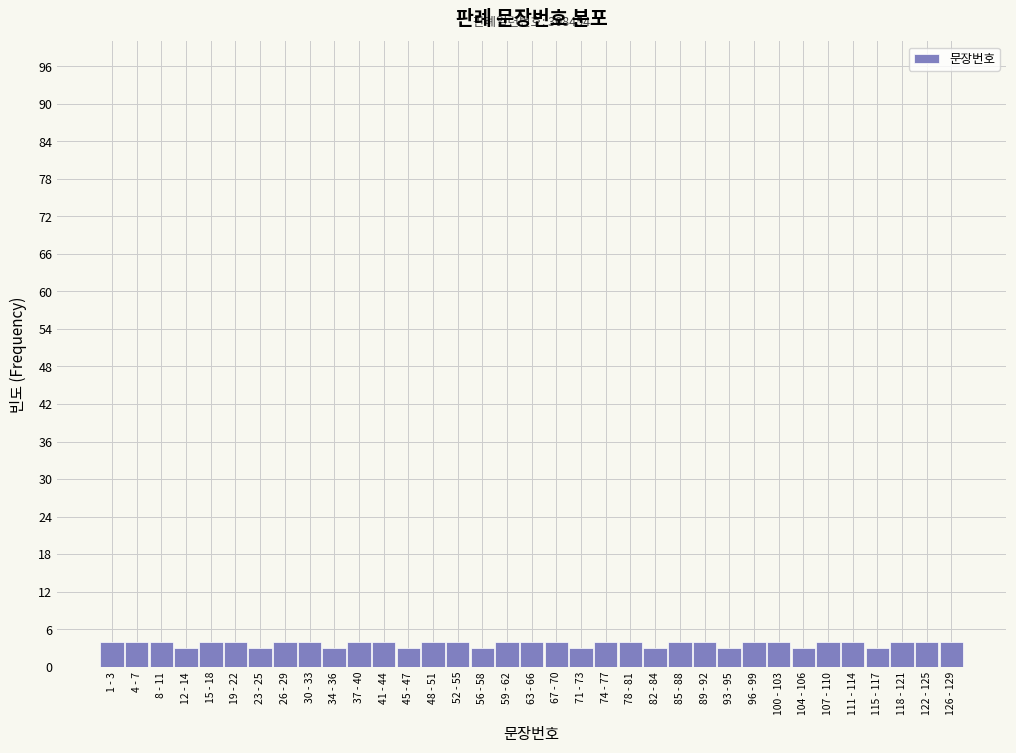

Is it true that the value at 111 - 114 is 4?

True